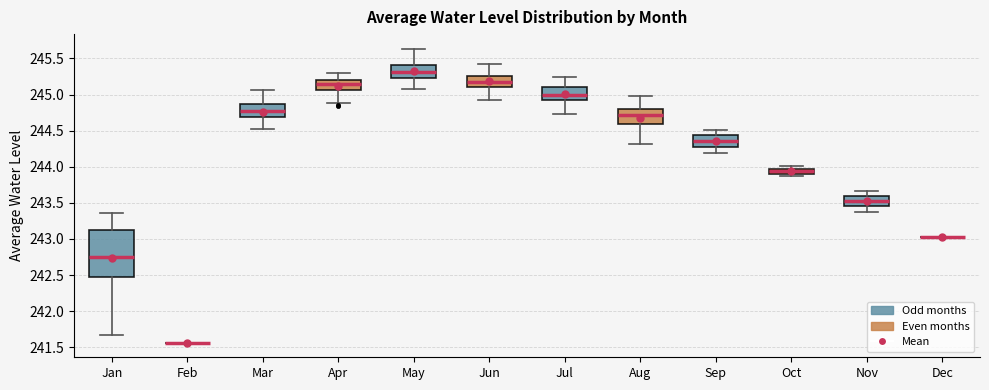

Comparing the boxes themselves (not the whiskers), which one is the tallest?

Jan